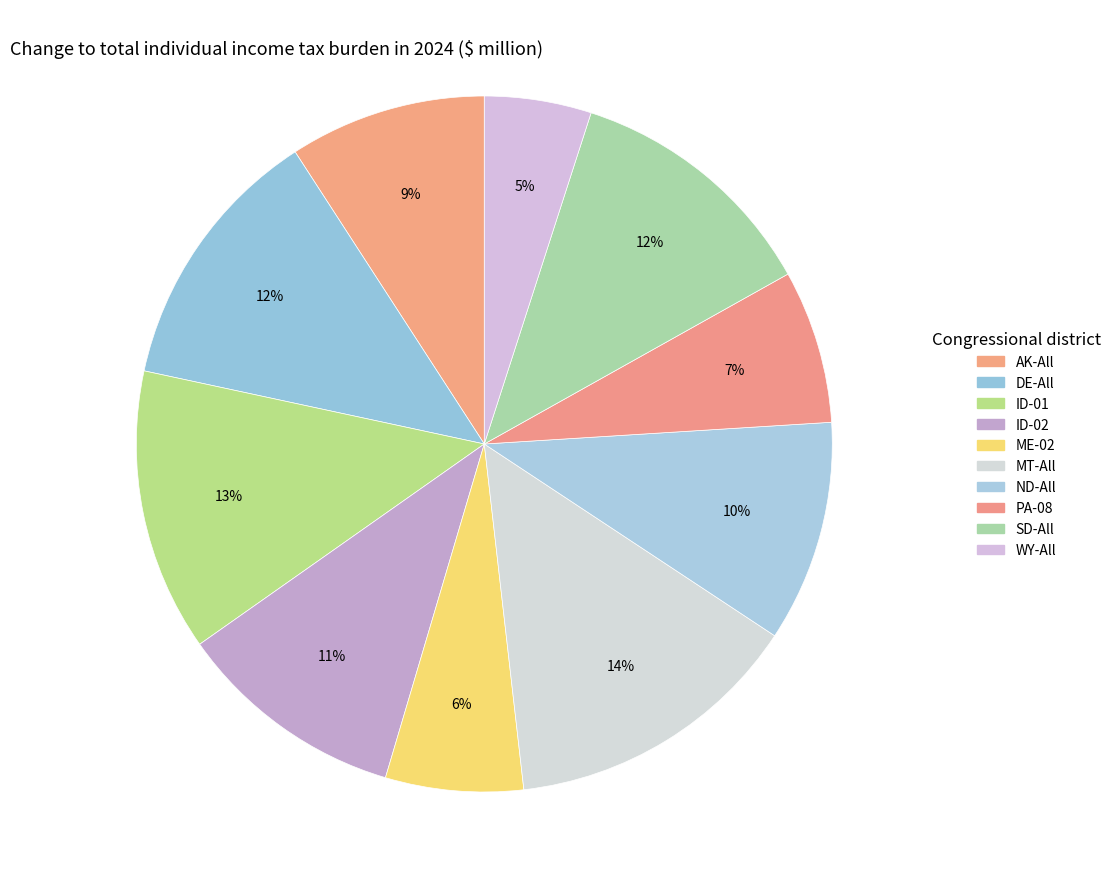

Is AK-All the majority of the pie?

No